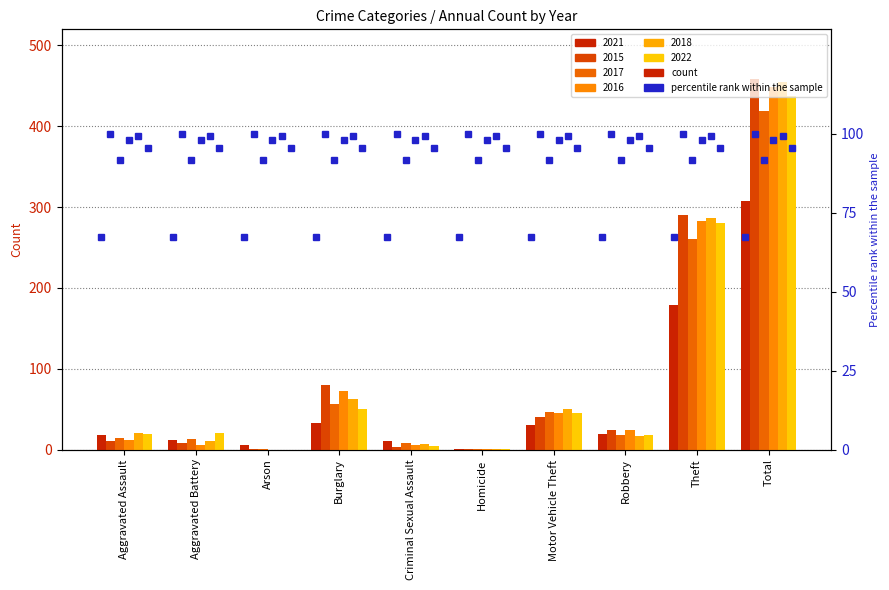

Reading left to right, what are all the values shown in this chart?

2021: 18	12	6	33	10	1	30	19	179	308
2015: 11	8	1	80	3	1	40	24	290	458
2017: 14	13	1	56	8	1	47	18	261	419
2016: 12	6	0	73	5	1	45	24	283	449
2018: 20	11	0	62	7	1	50	17	287	455
2022: 19	20	0	50	4	1	45	18	280	437